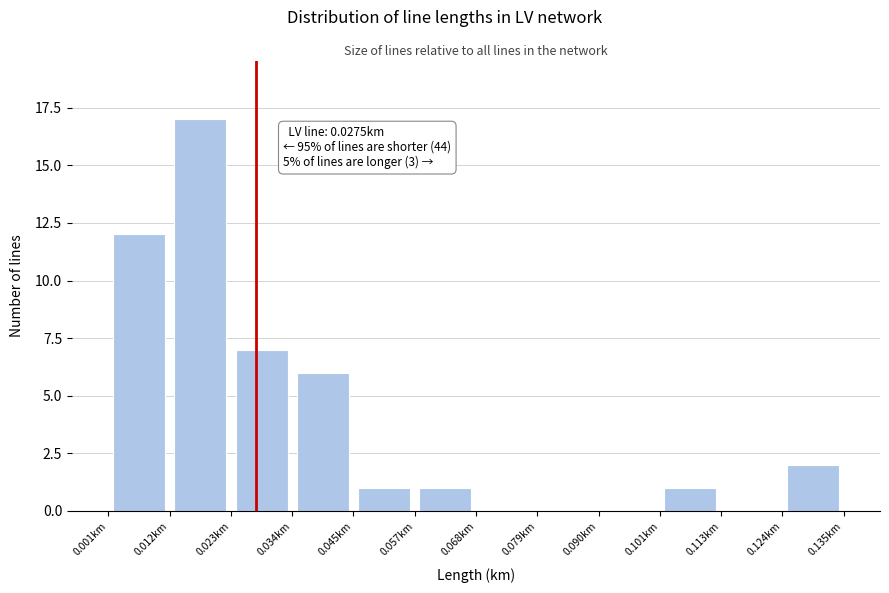

Which range on the x-axis has the tallest bar?

0.012 to 0.022